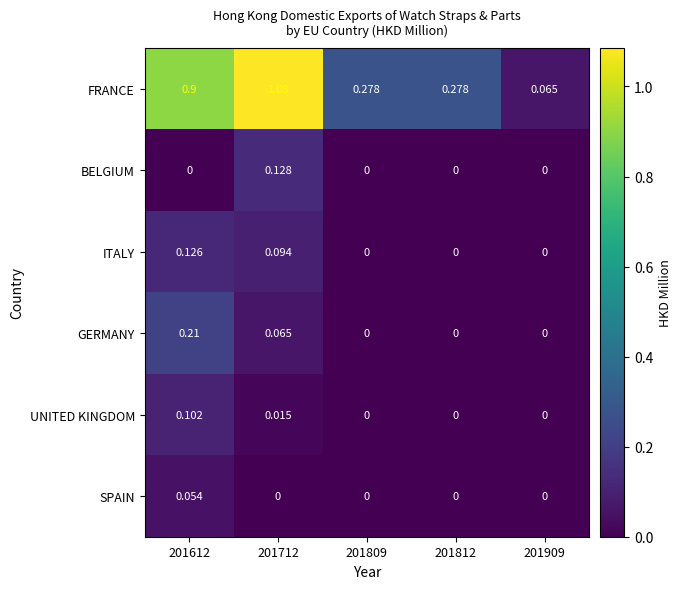

How many categories are shown in the chart?

5